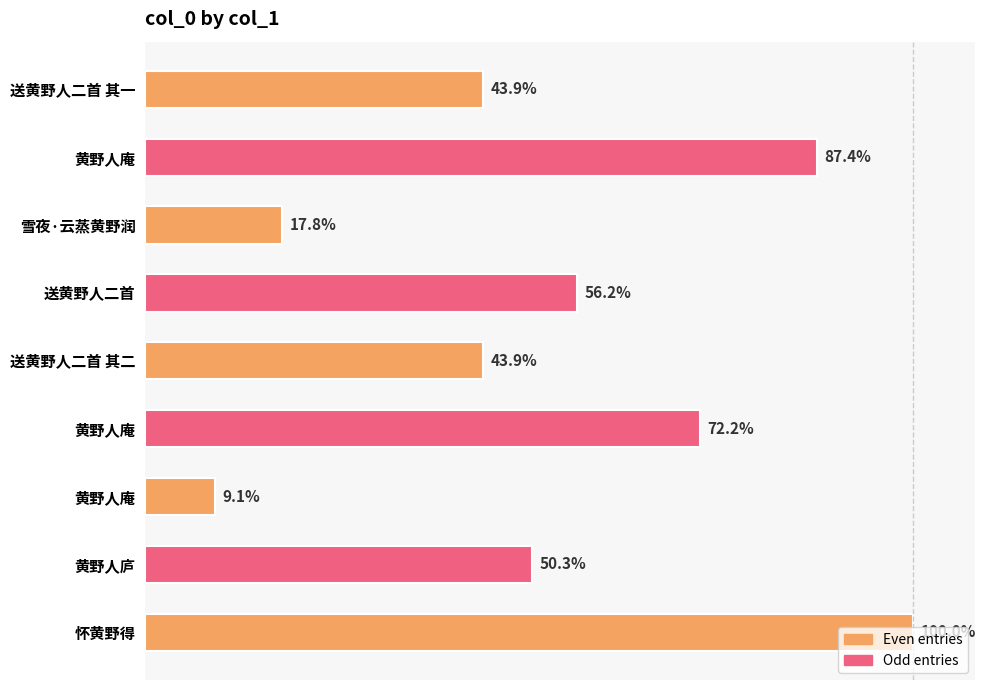

Are the bars horizontal?

Yes